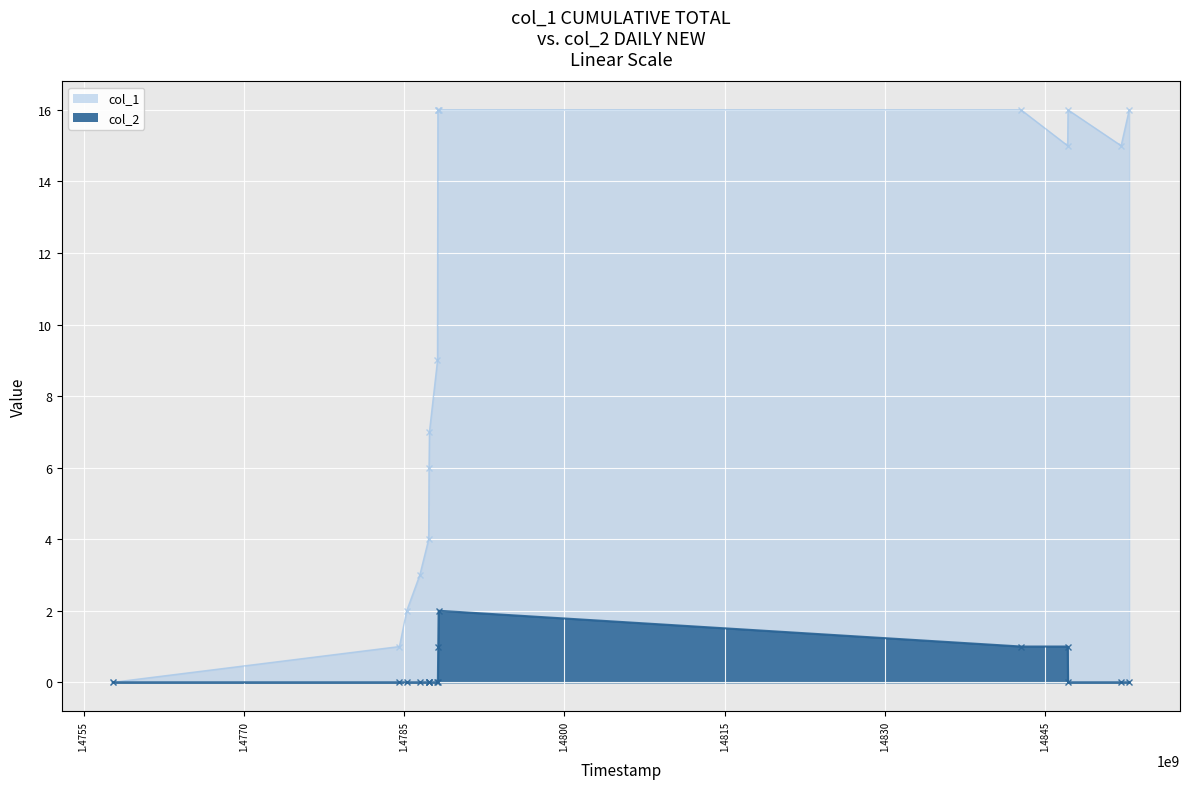

True or false: col_2 has more than 1 interior local peaks.

False